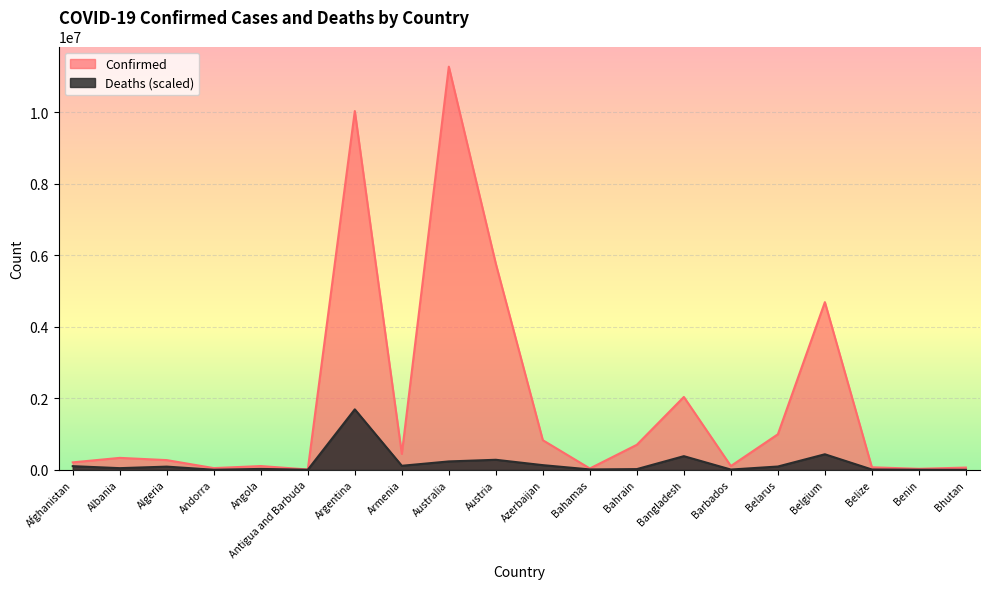

Rank the categories by Confirmed value from highest to lowest.

Australia, Argentina, Austria, Belgium, Bangladesh, Belarus, Azerbaijan, Bahrain, Armenia, Albania, Algeria, Afghanistan, Barbados, Angola, Belize, Bhutan, Andorra, Bahamas, Benin, Antigua and Barbuda